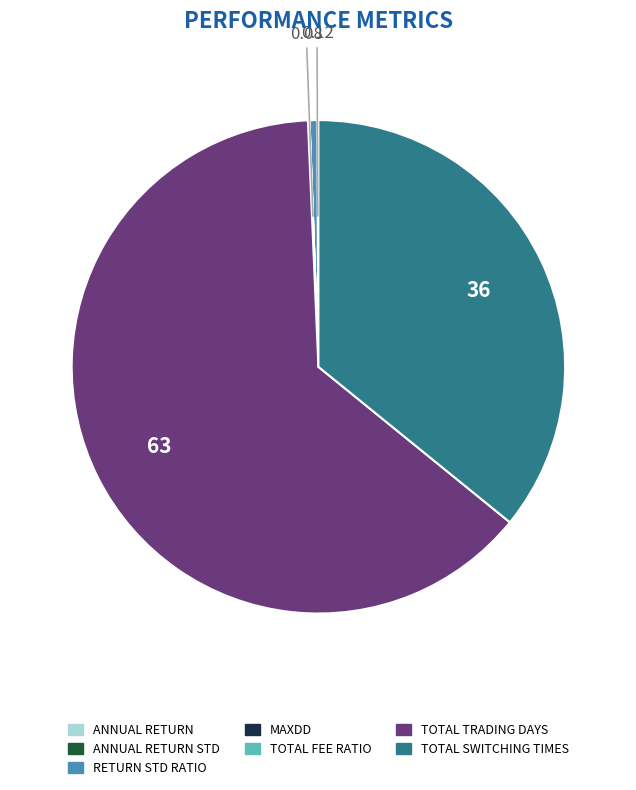

Is there any slice that represents more than half of the pie?

Yes